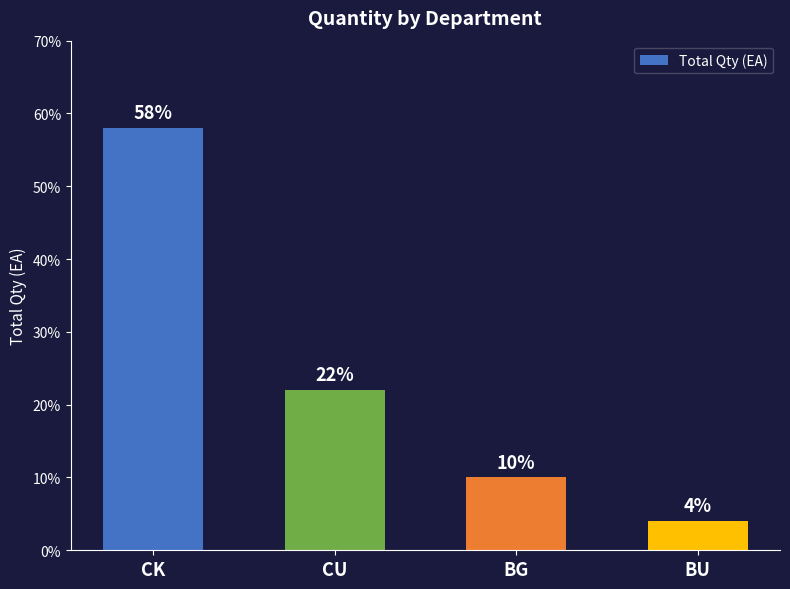

Read the value at BU.

4